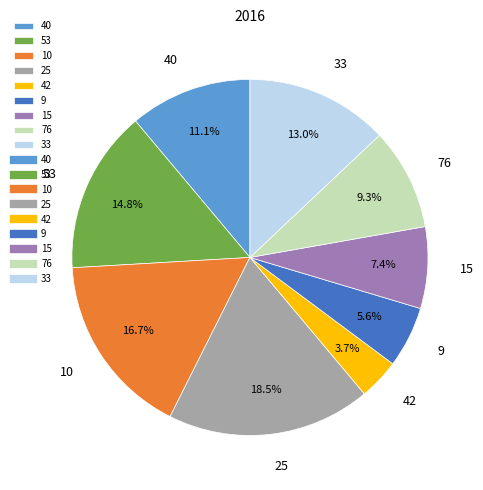

Which has a higher value, 9 or 53?

53